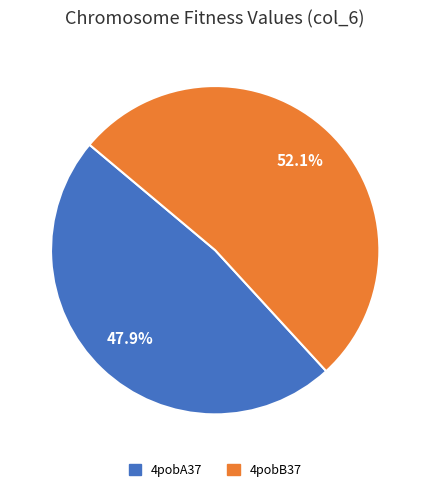

How many segments does this pie chart have?

2